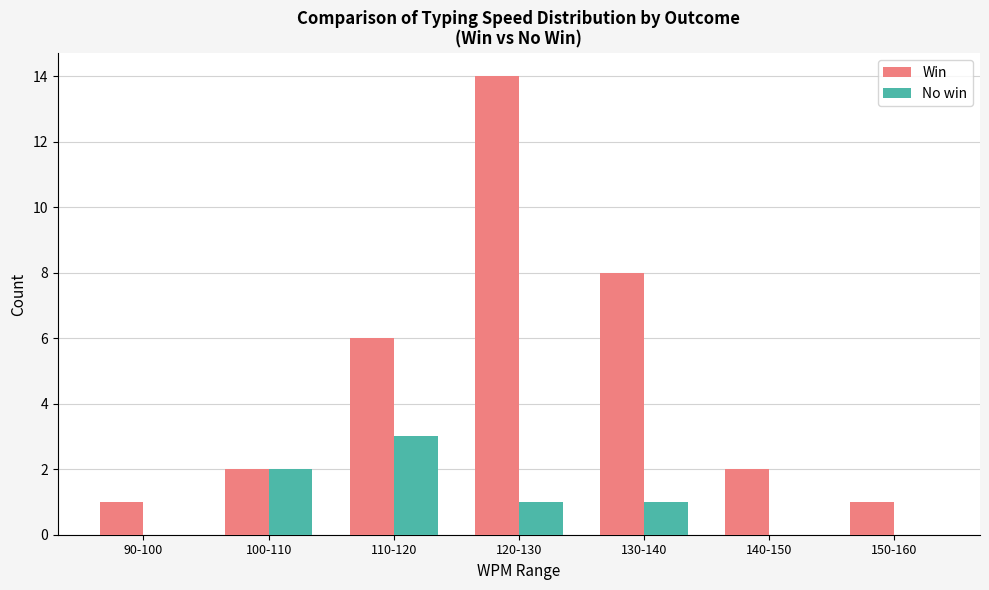

Is it true that Win equals 3 at 130-140?

False